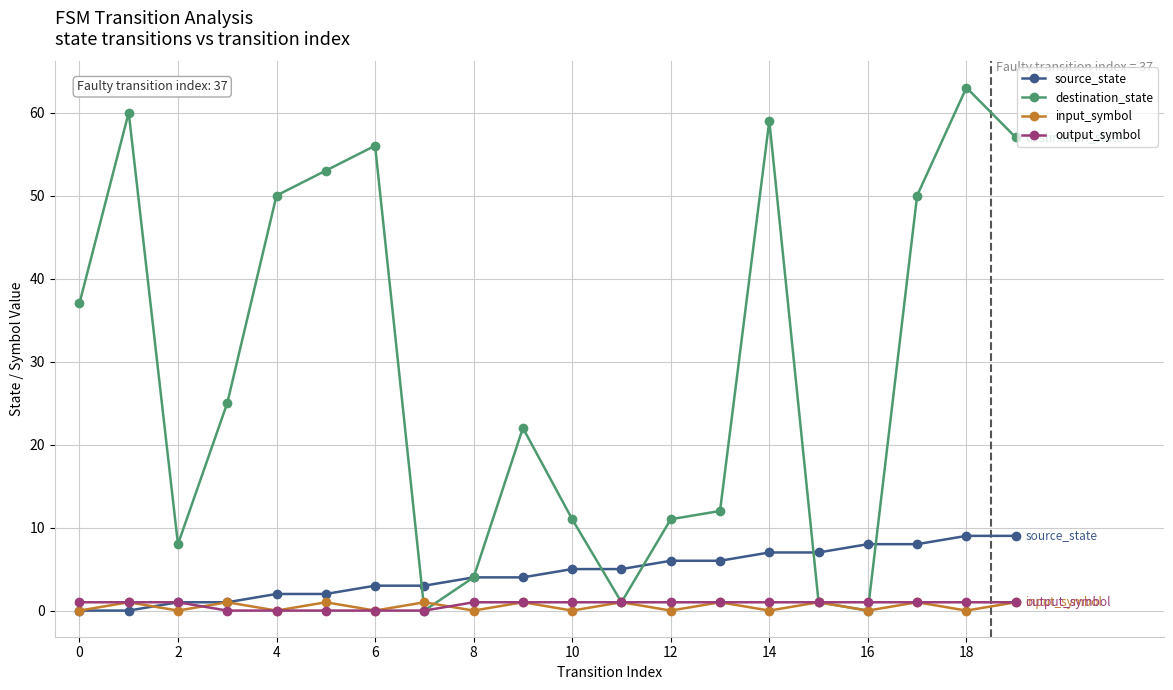

True or false: input_symbol has more than 1 interior local peaks.

True